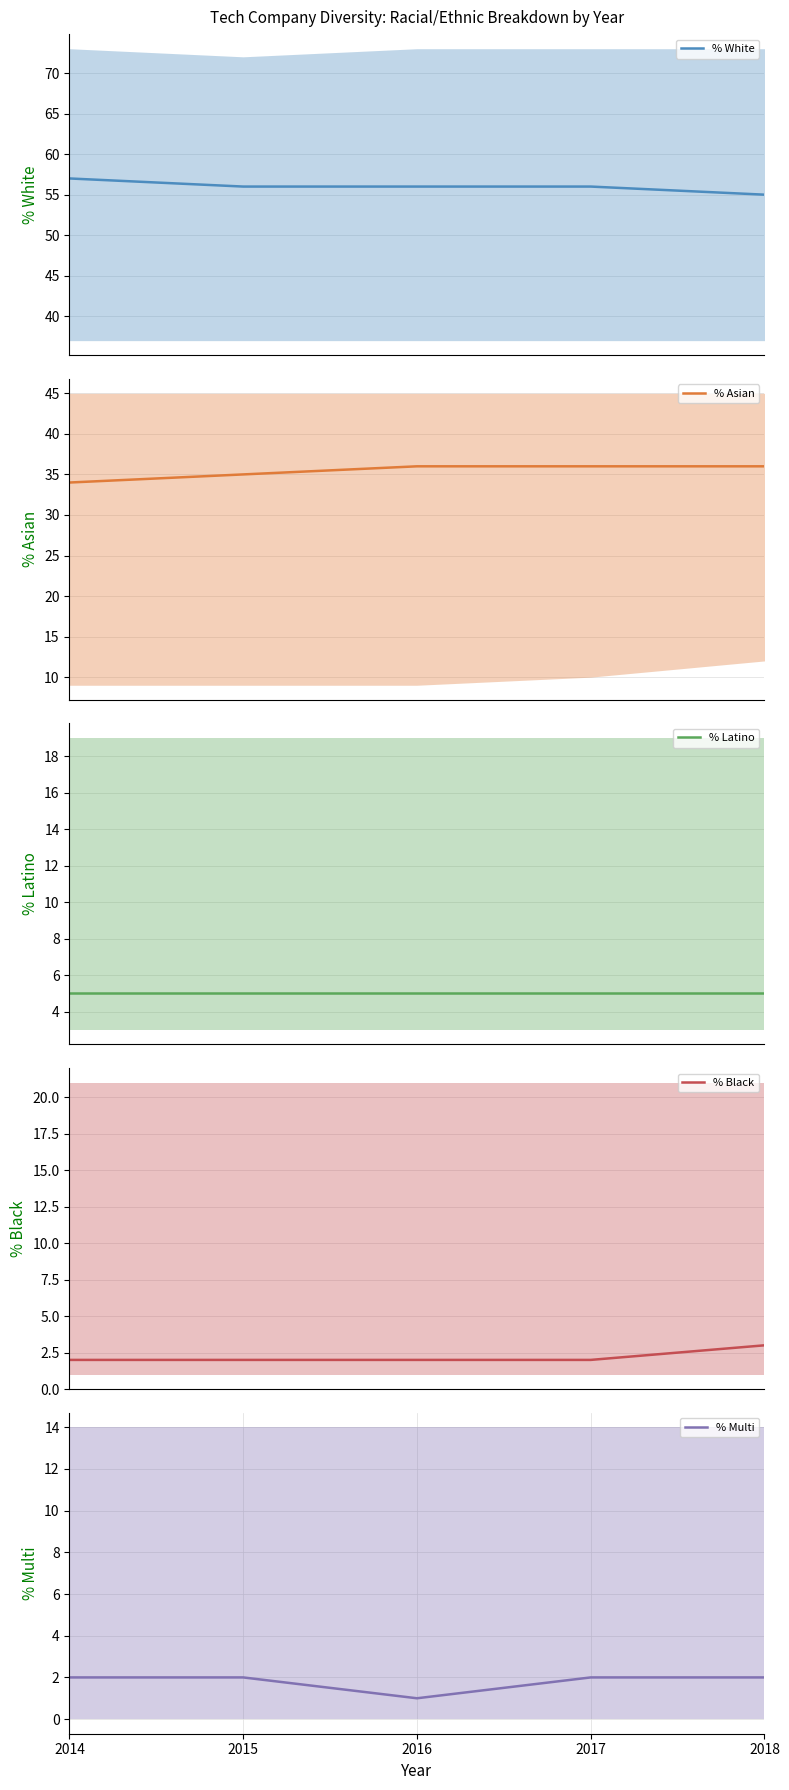

True or false: % Black and % Multi cross at least once.

False